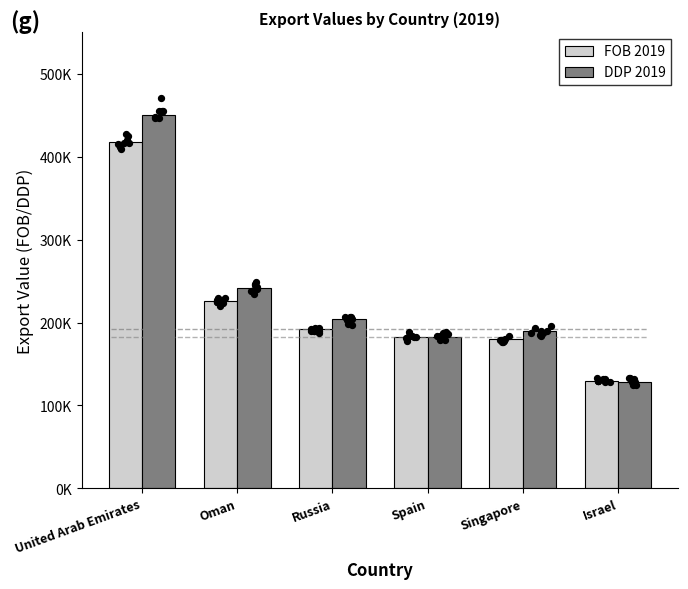

At how many categories does at least one series exceed 356134?

1